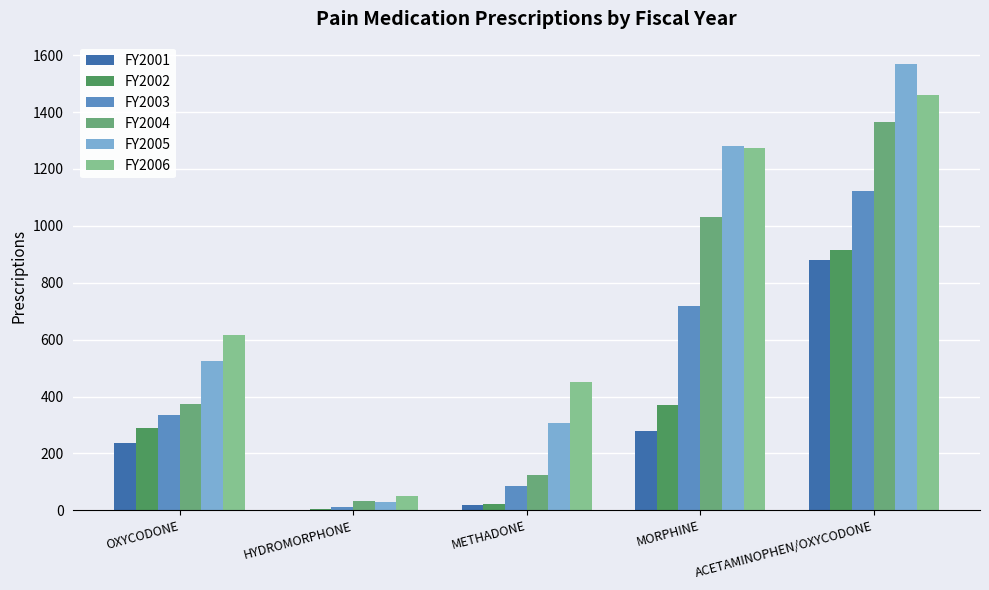

At which category is the sum across all series the highest?

ACETAMINOPHEN/OXYCODONE